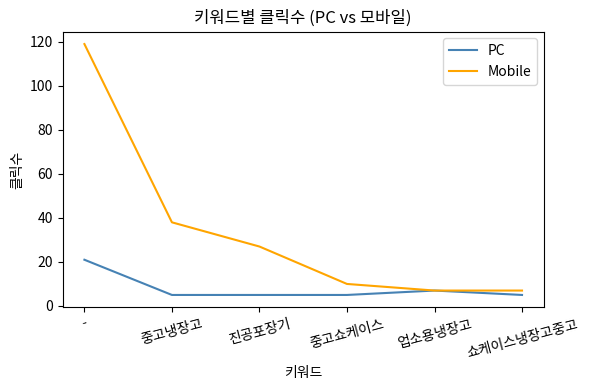

At which label is Mobile closest to 63?

중고냉장고